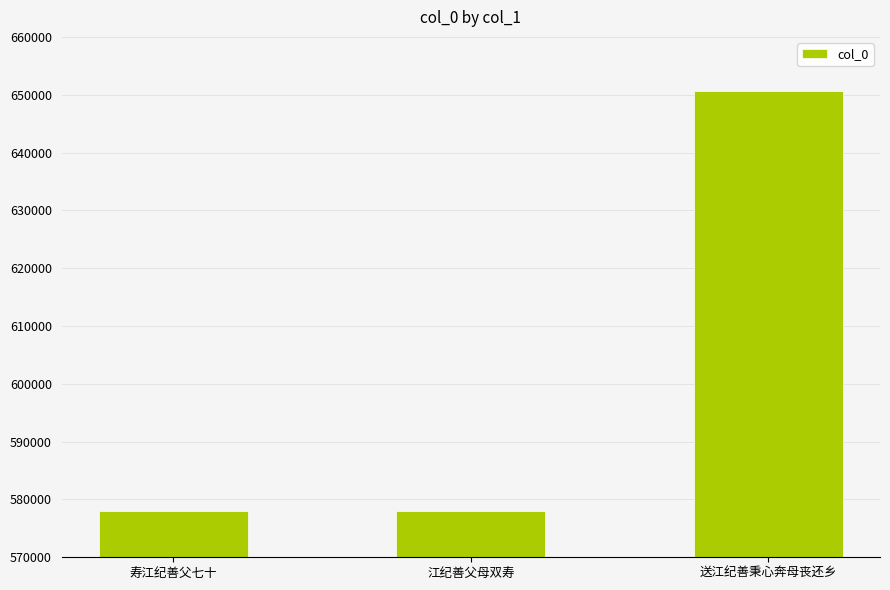

What is the average value?

602226